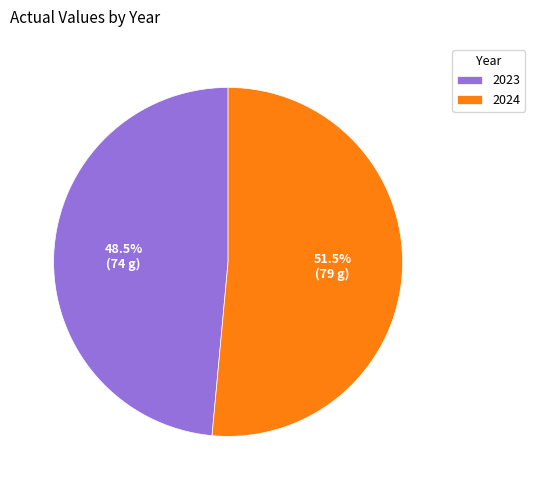

The 2024 slice represents 63% of the pie. True or false?

False